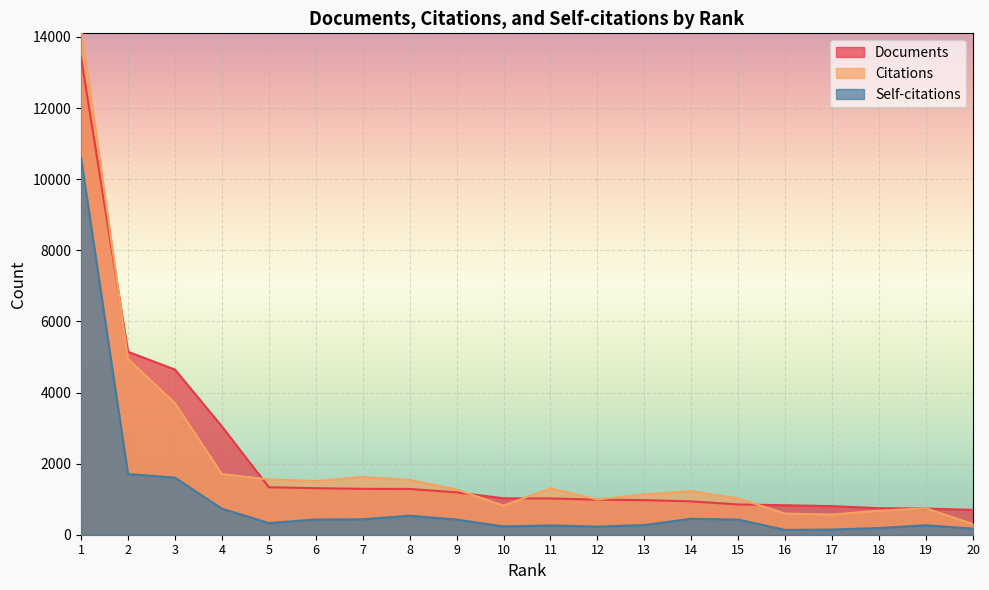

Where is the first local maximum for Citations?

7